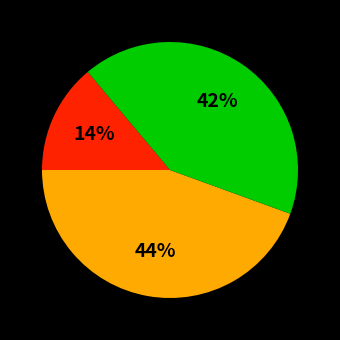

Does any single category account for the majority?

No